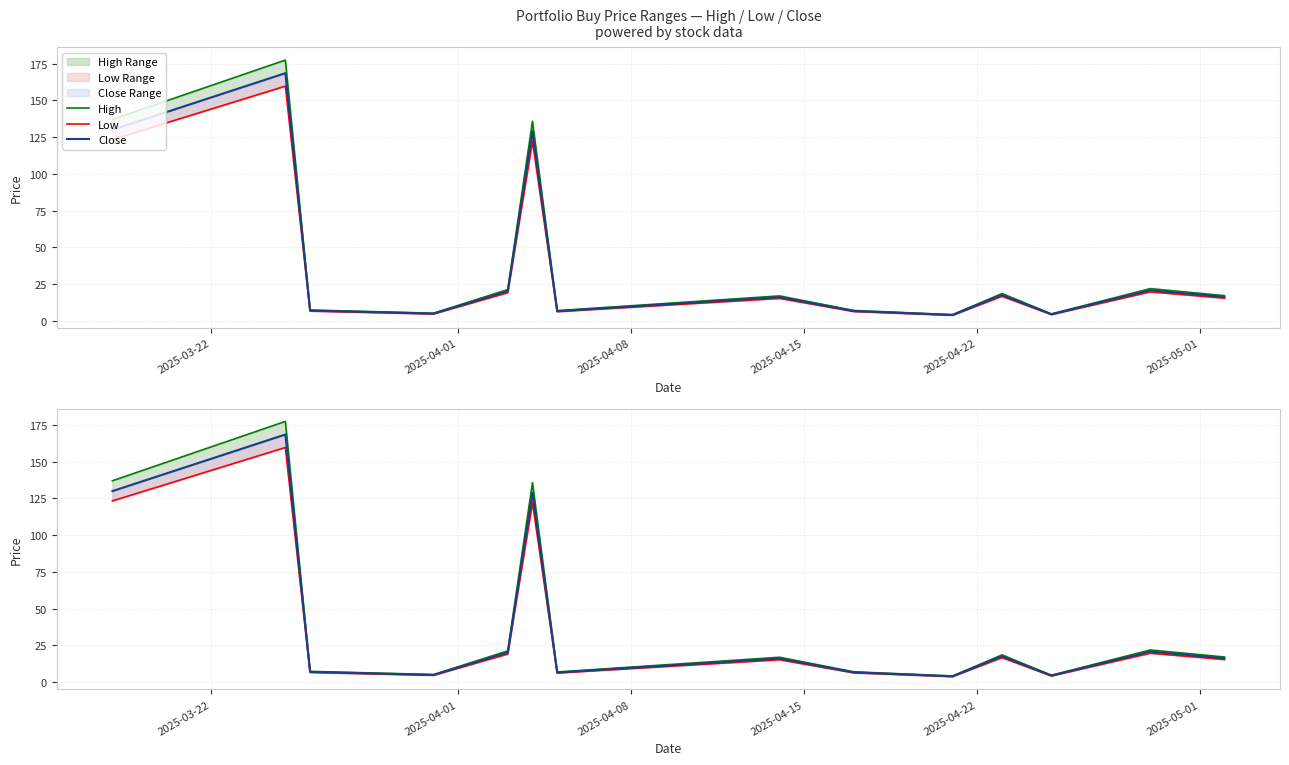

Reading right to left, extract all data points from this chart.

High: 17.2	21.9	4.8	18.6	4.2	7.1	17.0	7.0	135.8	21.3	5.2	7.4	177.4	137.0
Low: 15.5	19.8	4.3	16.7	3.8	6.4	15.3	6.3	122.2	19.2	4.7	6.7	159.7	123.3
Close: 16.3	20.9	4.5	17.7	4.0	6.7	16.1	6.6	129.0	20.2	5.0	7.0	168.5	130.0